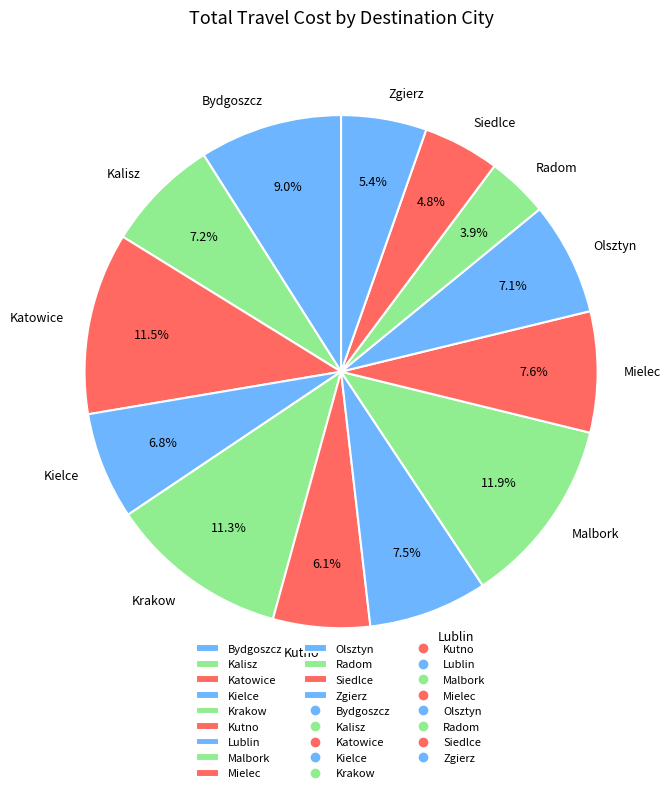

How much of the chart is everything except Radom?

96.1%